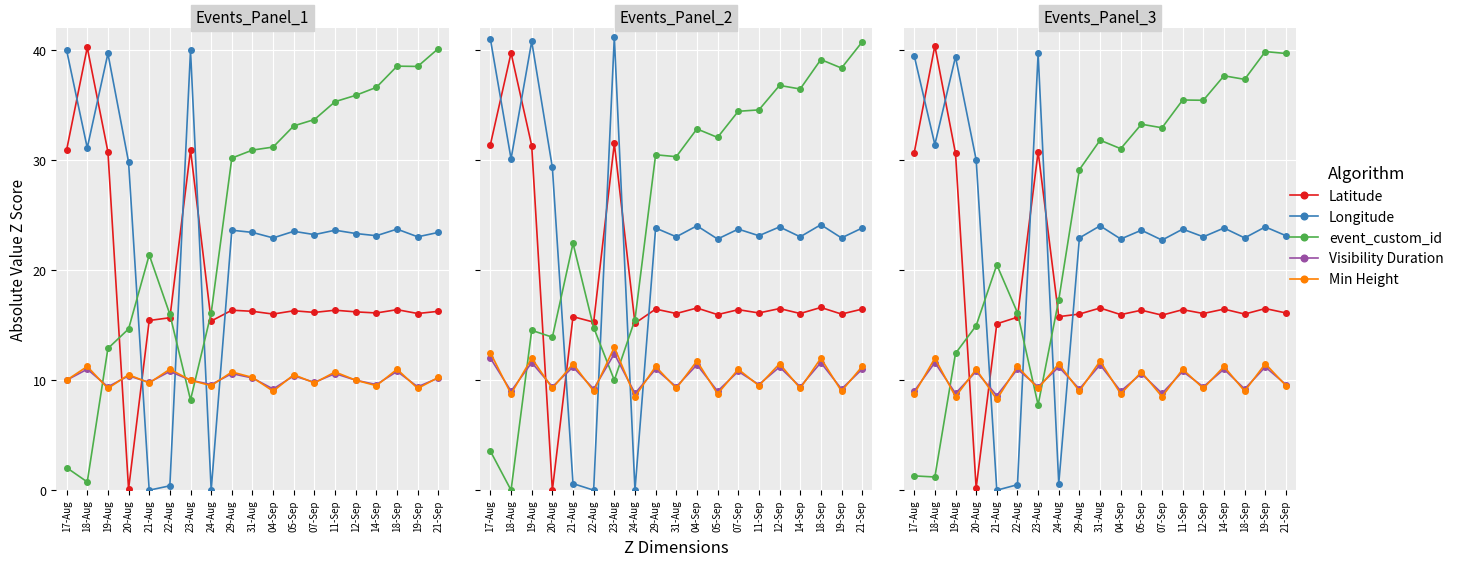

Is it true that Longitude equals 0.3 at 24-Aug?

False